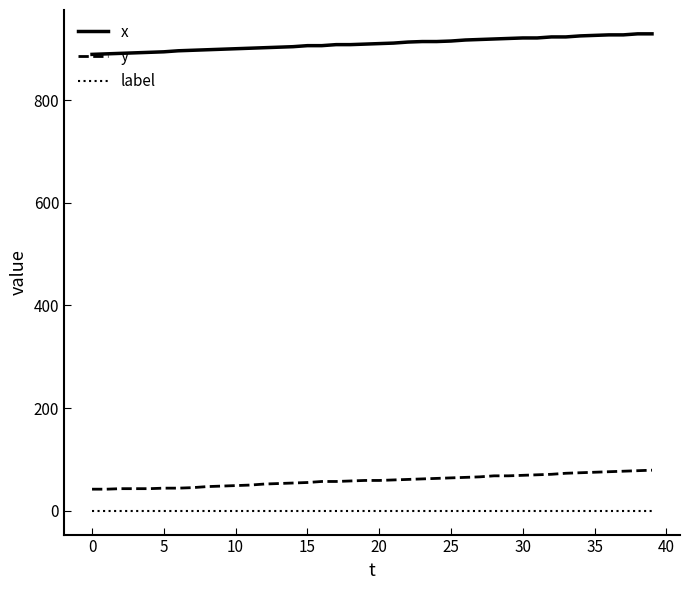

What is the maximum value for x?

929